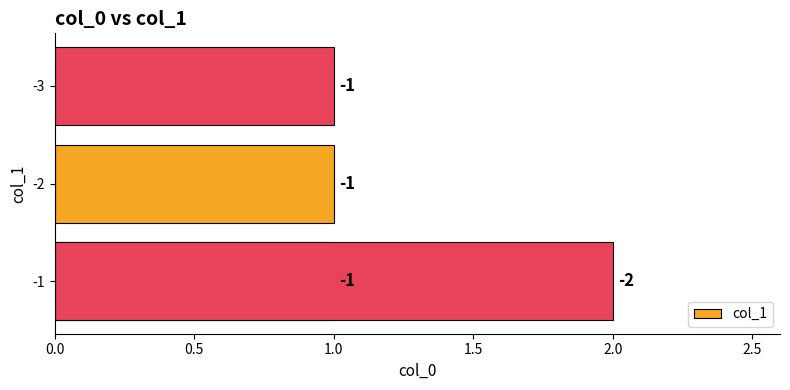

What is the greatest value displayed?

2